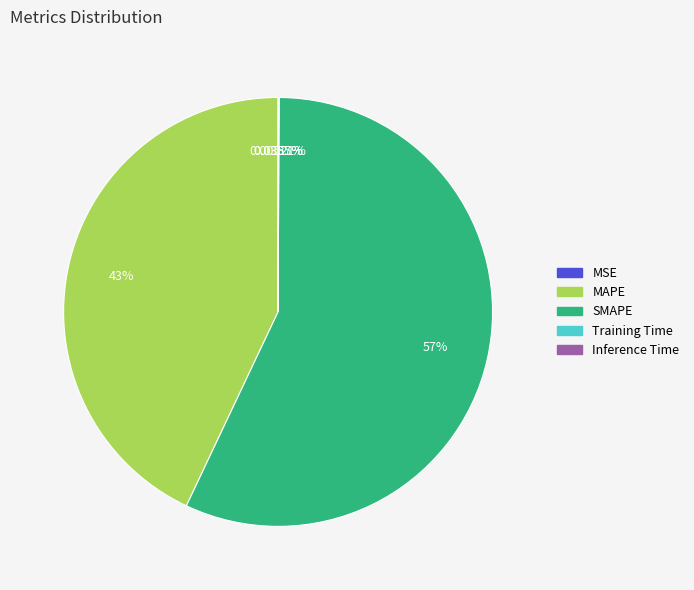

What is the majority slice?

SMAPE